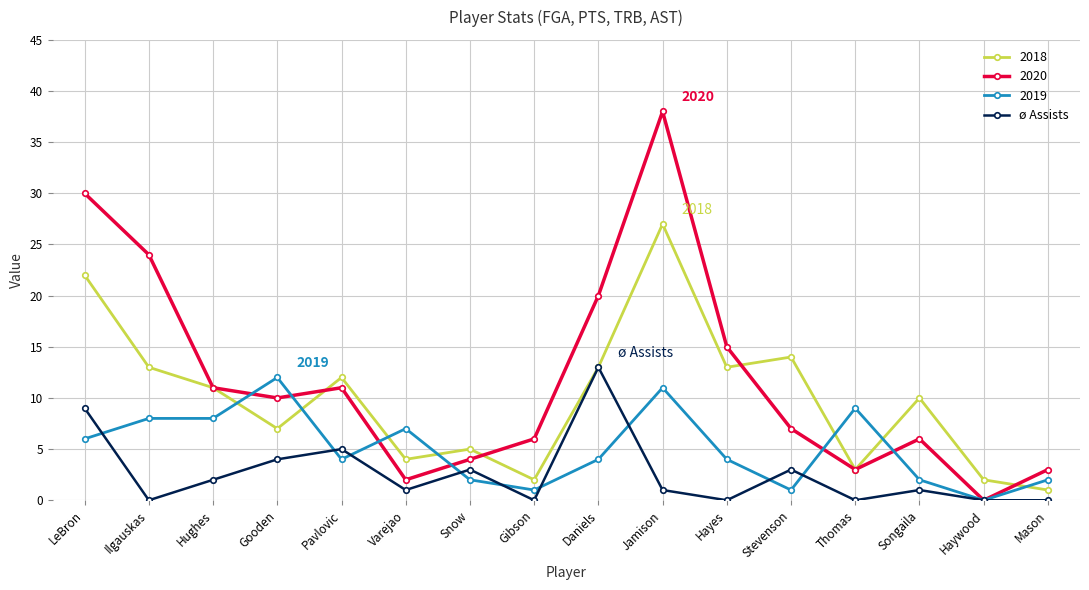

How many values in 2019 are above zero?

15